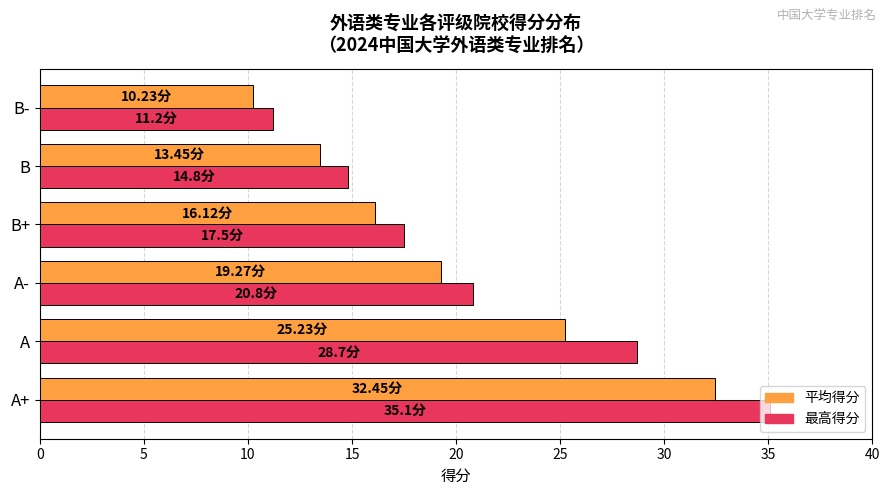

List the labels in order of 最高得分 value, largest first.

A+, A, A-, B+, B, B-